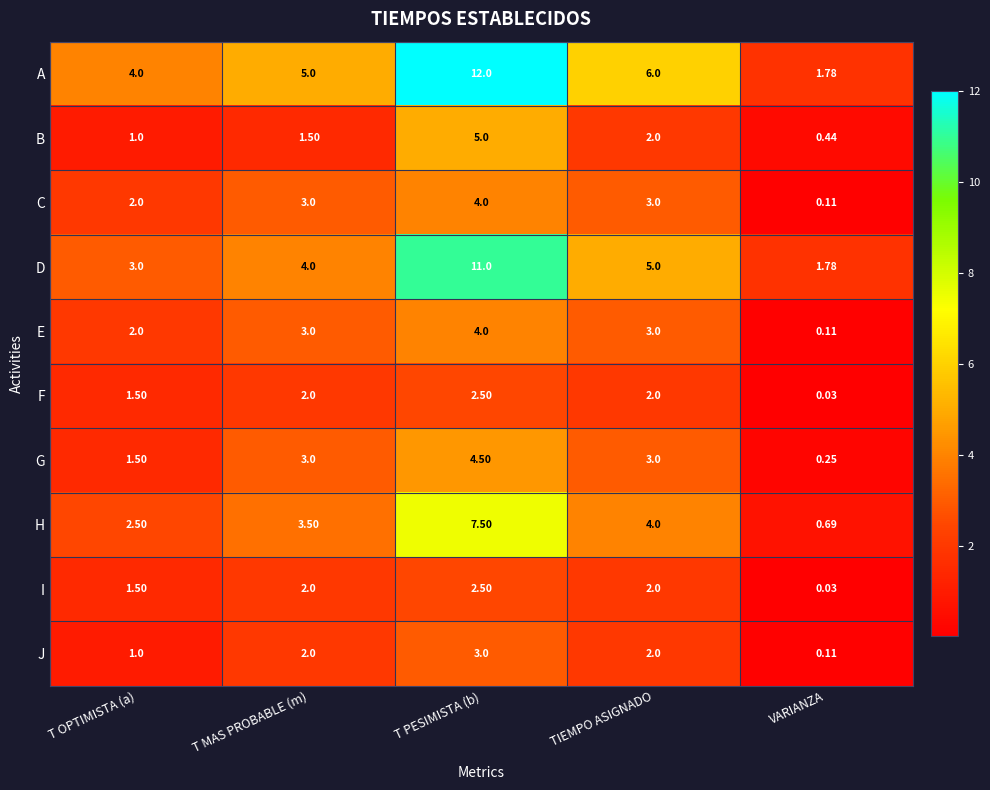

At which label is C closest to 2?

T OPTIMISTA (a)